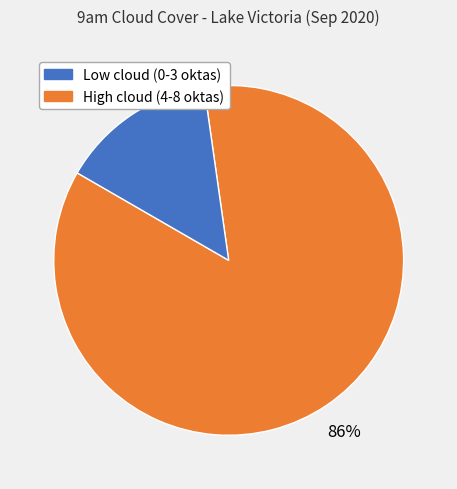

Is there a majority slice in this chart?

Yes